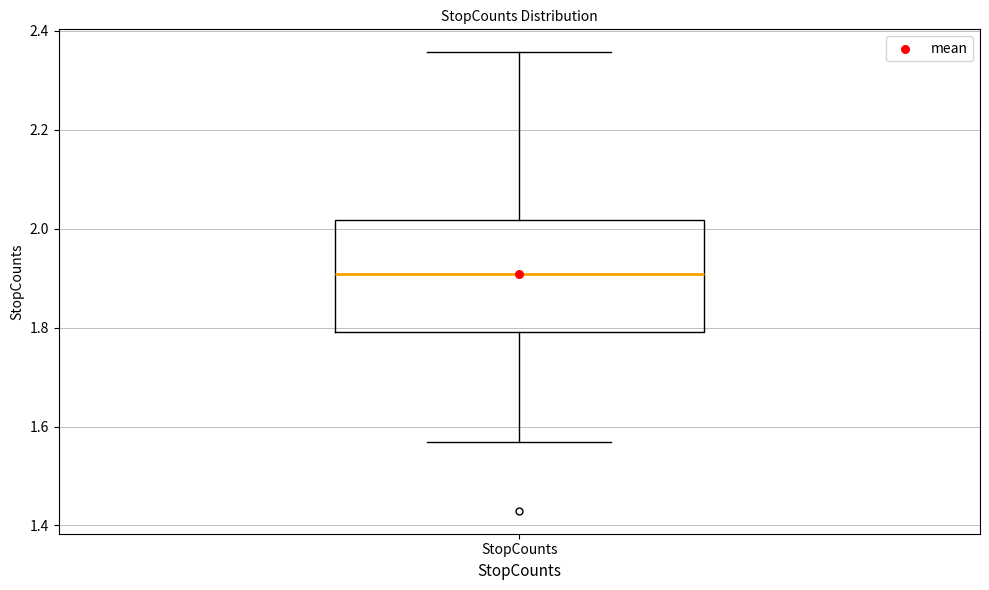

Transcribe this box plot: give where the median line is, the range the box spans, and where the two whiskers end, as read against the y-axis. The values are not printed on the chart, so give them approximately, as read against the axis.

median 1.90, box 1.80 to 2.02, whiskers 1.56 to 2.36